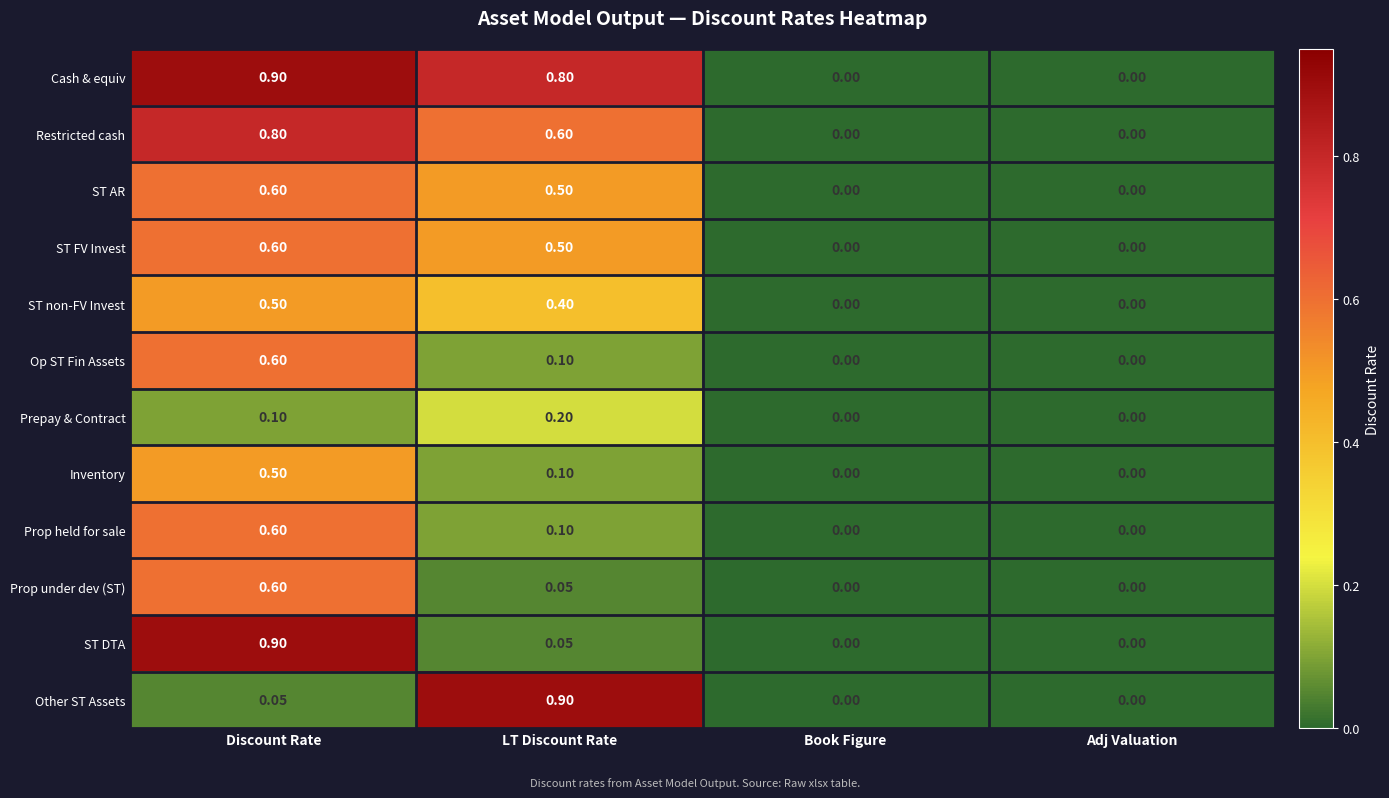

At which category is the sum across all series the highest?

Discount Rate